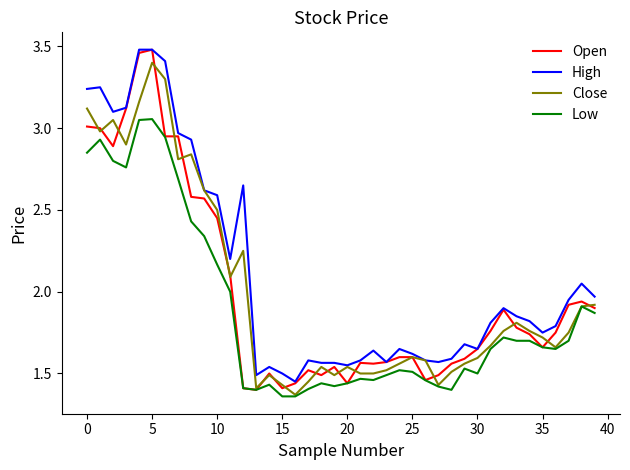

Which series has the widest spread of values?

Open